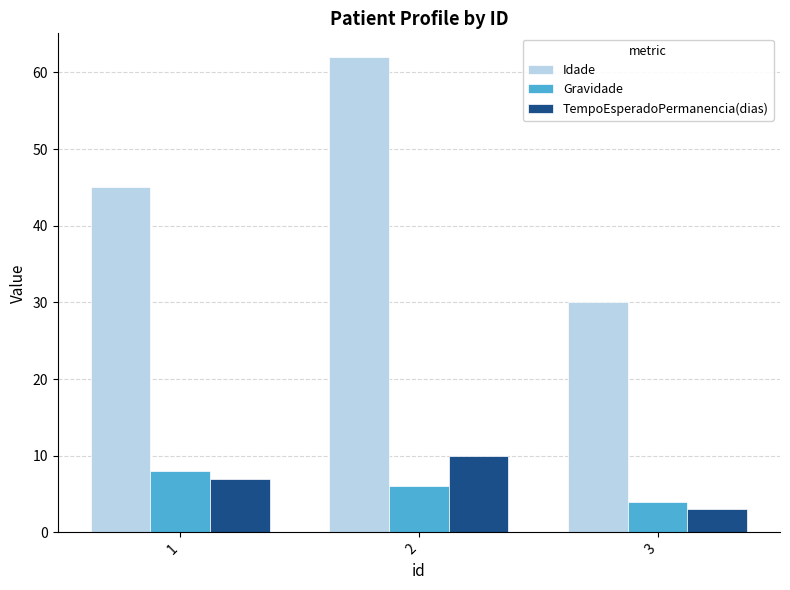

Does the chart contain any negative values?

No